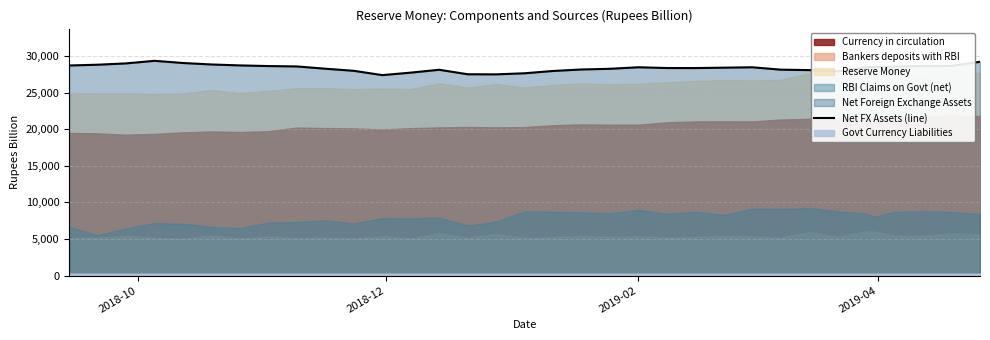

What is the lowest value of the Net FX Assets (line) series?

27386.5